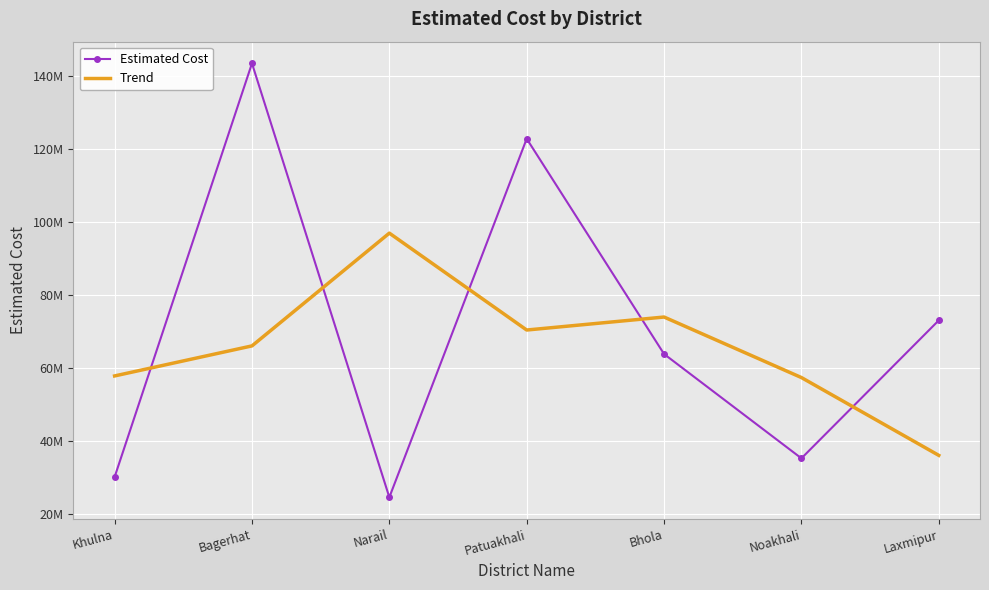

At which category is the sum across all series the highest?

Bagerhat